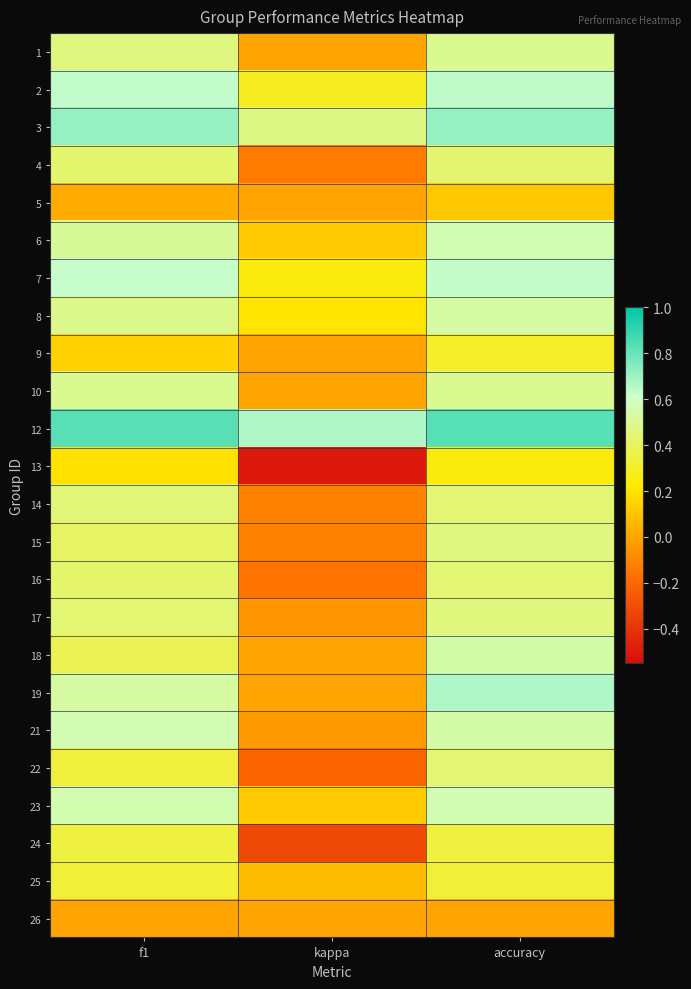

Reading left to right, transcribe all the data shown in this chart.

1: f1=0.5	kappa=0.0	accuracy=0.5
2: f1=0.6	kappa=0.3	accuracy=0.6
3: f1=0.7	kappa=0.5	accuracy=0.7
4: f1=0.4	kappa=-0.1	accuracy=0.4
5: f1=0.0	kappa=0.0	accuracy=0.1
6: f1=0.5	kappa=0.1	accuracy=0.6
7: f1=0.6	kappa=0.2	accuracy=0.6
8: f1=0.5	kappa=0.2	accuracy=0.5
9: f1=0.1	kappa=0.0	accuracy=0.3
10: f1=0.5	kappa=0.0	accuracy=0.5
12: f1=0.8	kappa=0.7	accuracy=0.8
13: f1=0.2	kappa=-0.5	accuracy=0.2
14: f1=0.5	kappa=-0.1	accuracy=0.4
15: f1=0.4	kappa=-0.1	accuracy=0.5
16: f1=0.4	kappa=-0.2	accuracy=0.4
17: f1=0.4	kappa=-0.0	accuracy=0.5
18: f1=0.4	kappa=0.0	accuracy=0.5
19: f1=0.5	kappa=0.0	accuracy=0.7
21: f1=0.6	kappa=-0.0	accuracy=0.5
22: f1=0.3	kappa=-0.2	accuracy=0.4
23: f1=0.6	kappa=0.1	accuracy=0.6
24: f1=0.3	kappa=-0.3	accuracy=0.3
25: f1=0.3	kappa=0.1	accuracy=0.3
26: f1=0.0	kappa=0.0	accuracy=0.0